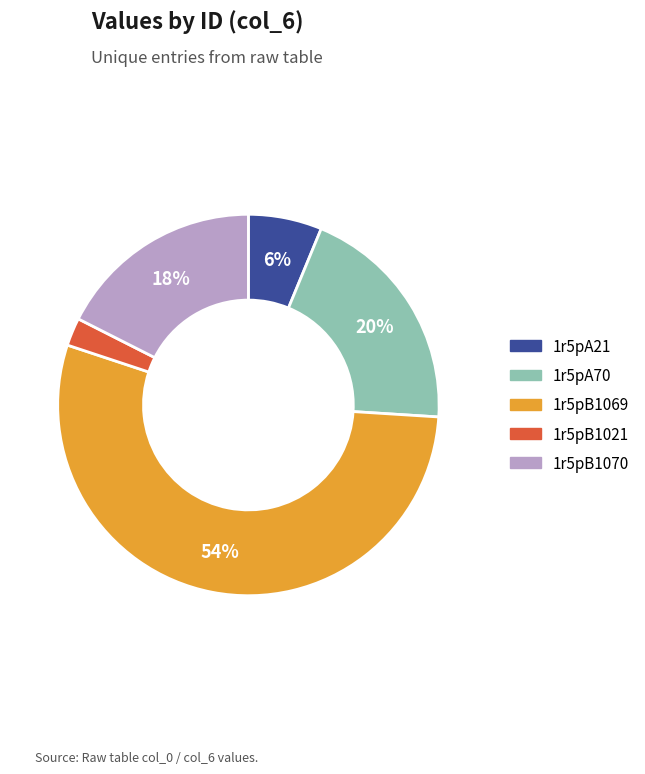

To the nearest percent, what is the average slice percentage?

20%